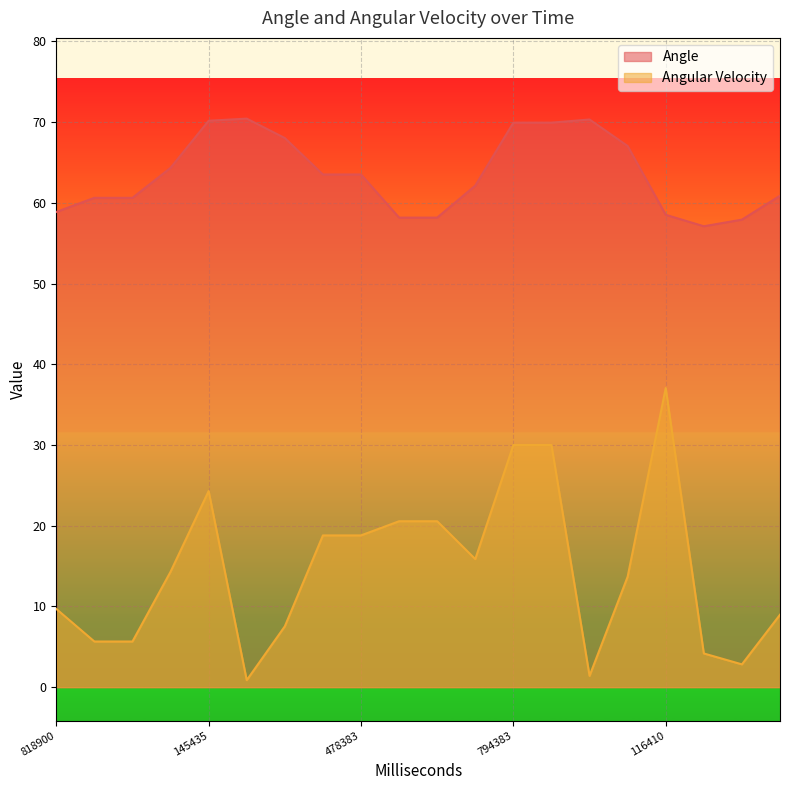

Is the value of Angular Velocity at 313383 greater than the value of Angle at 313383?

No